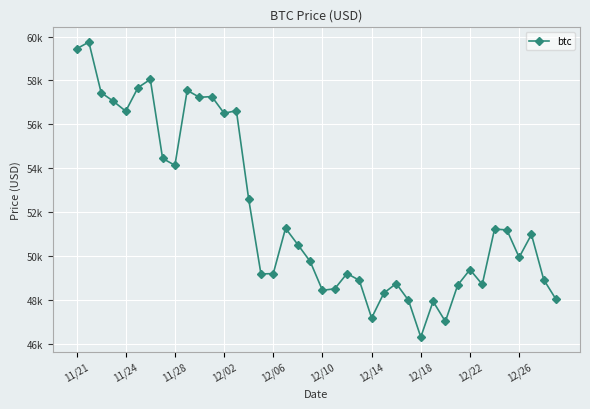

Where does the data first go above 50510?

11/21